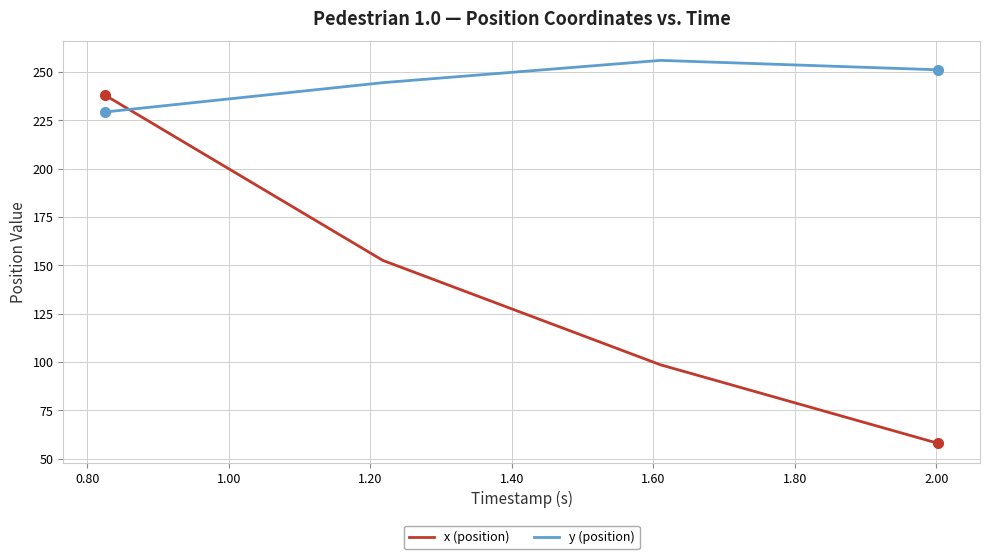

What is the difference between the maximum and minimum values in the x (position) series?

180.2